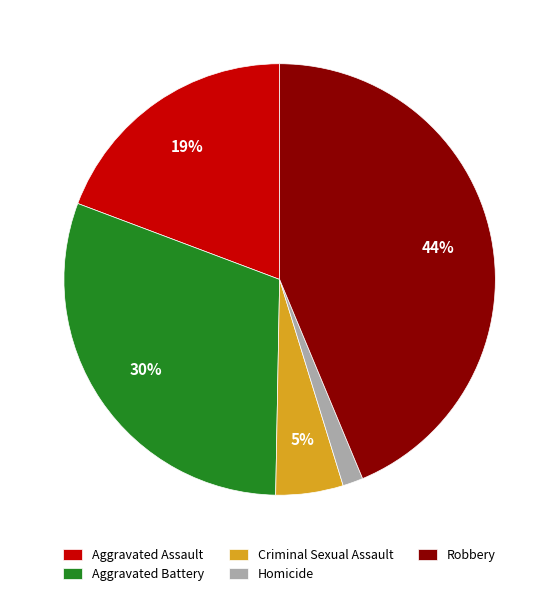

Between Robbery and Aggravated Assault, which is larger?

Robbery